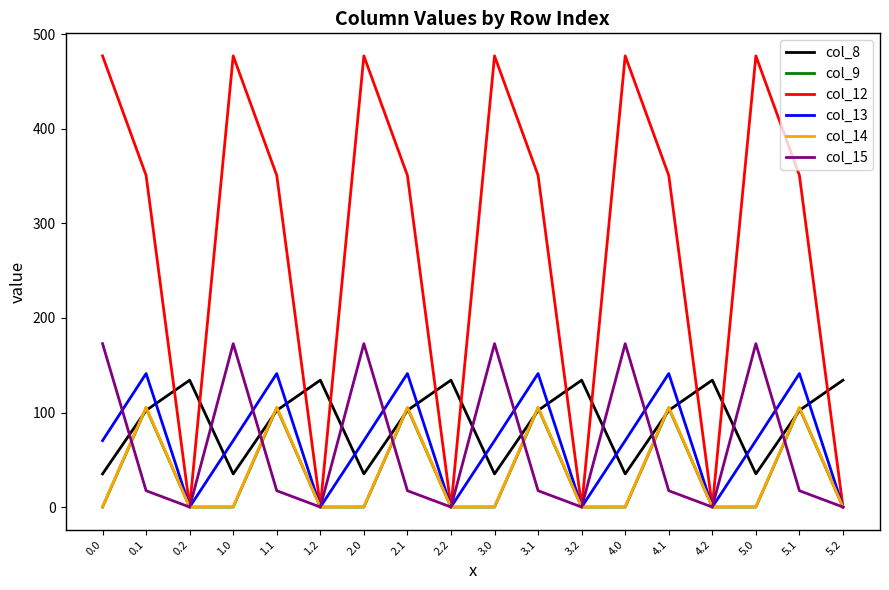

Count the number of data series in this chart.

6